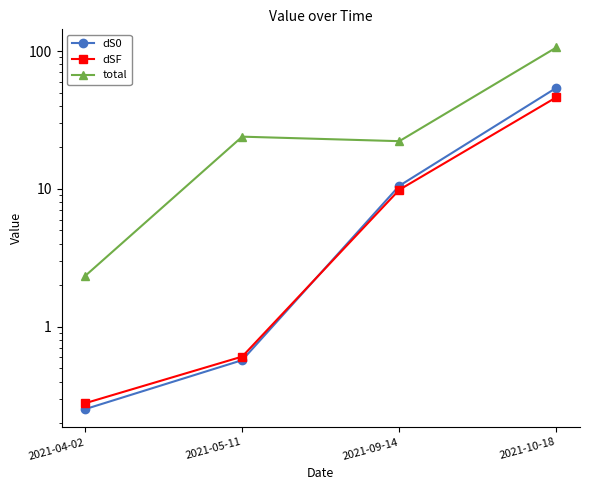

What is the label of the 2nd point from the right?

2021-09-14